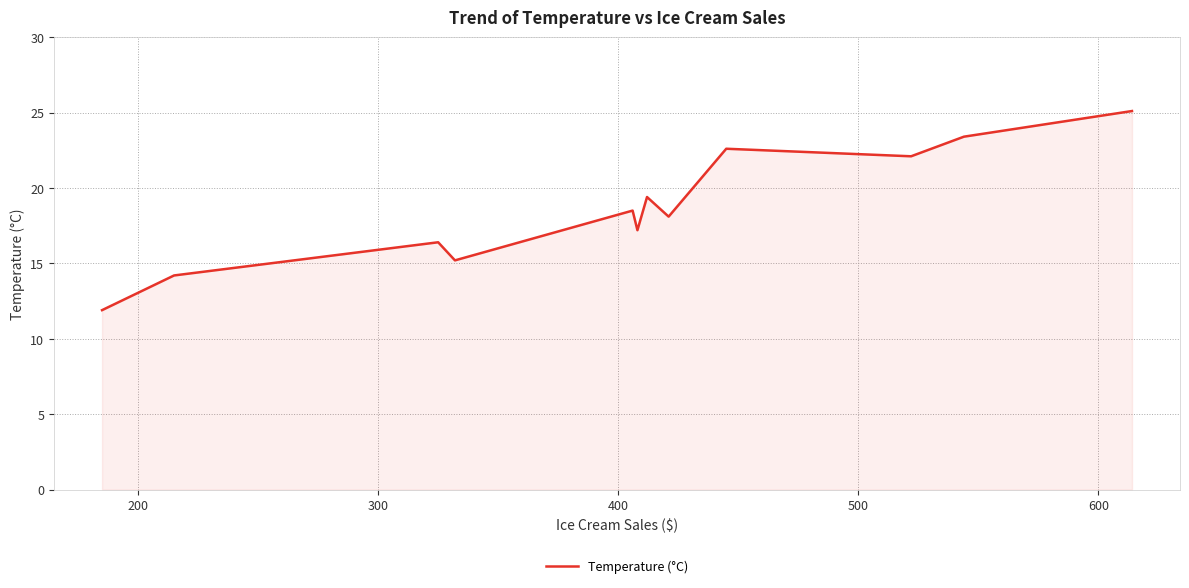

What is the difference between the maximum and minimum values?

13.2